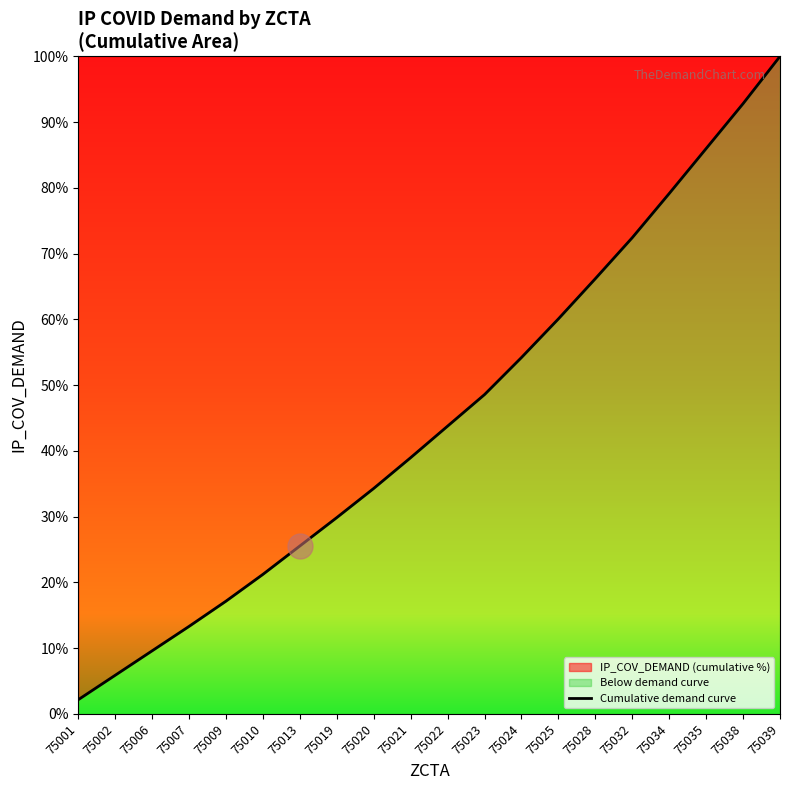

List the labels in order of value, largest first.

75039, 75038, 75035, 75034, 75032, 75028, 75025, 75024, 75023, 75022, 75021, 75020, 75019, 75013, 75010, 75009, 75007, 75006, 75002, 75001